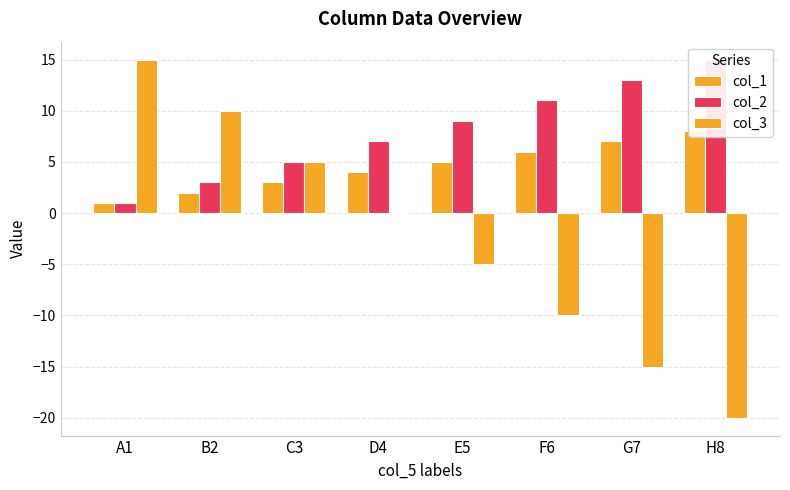

The col_2 series shows 18 at F6. True or false?

False